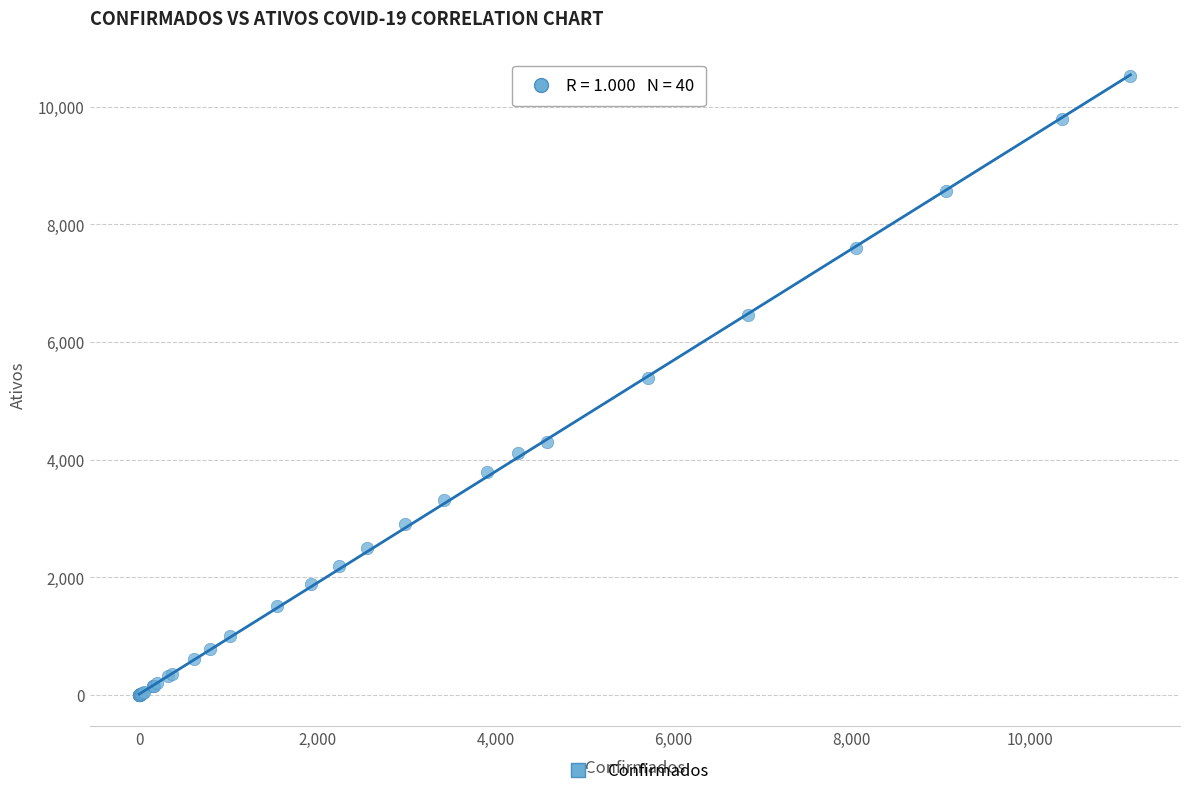

What Y value in the scatter plot is closest to 5259?

5389